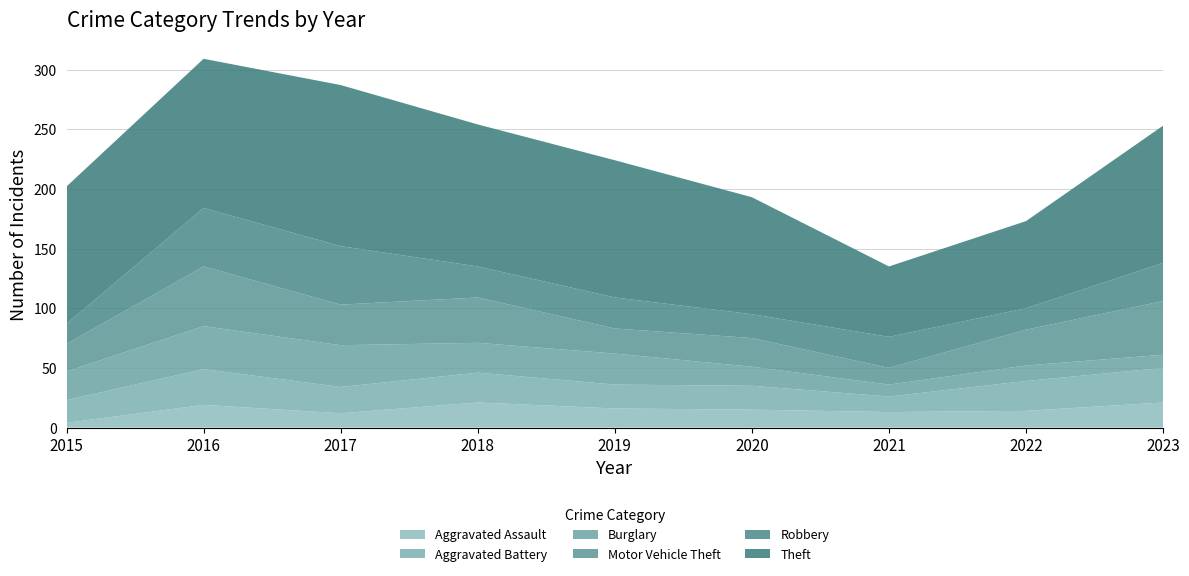

Reading left to right, what are all the values shown in this chart?

Aggravated Assault: 4	19	12	21	16	15	13	14	21
Aggravated Battery: 19	30	22	25	20	20	13	25	29
Burglary: 24	36	35	25	26	16	10	13	11
Motor Vehicle Theft: 23	50	34	38	21	24	14	30	45
Robbery: 17	49	49	26	26	20	26	18	32
Theft: 115	125	135	119	115	98	59	73	115